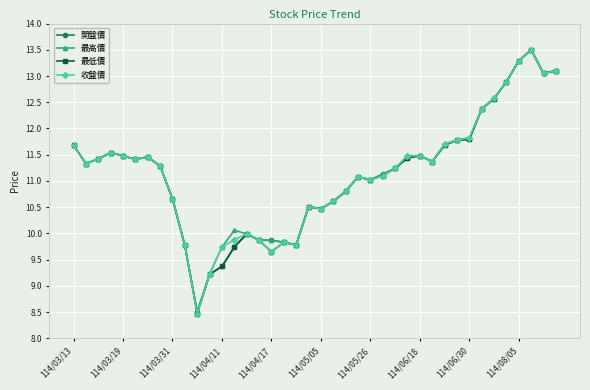

What is the minimum value shown in the chart?

8.5